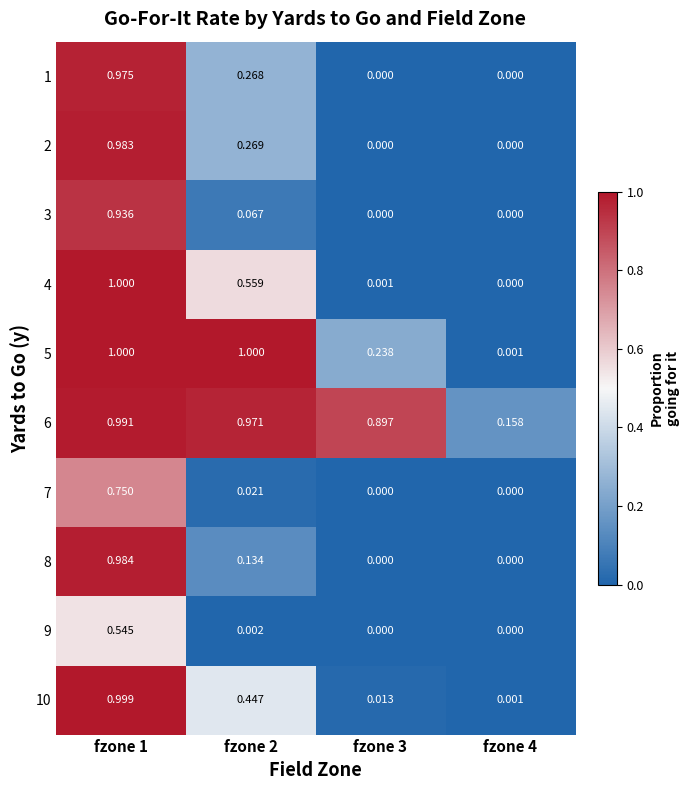

Reading left to right, transcribe all the data shown in this chart.

1: fzone 1=1.0	fzone 2=0.3	fzone 3=0.0	fzone 4=0.0
2: fzone 1=1.0	fzone 2=0.3	fzone 3=0.0	fzone 4=0.0
3: fzone 1=0.9	fzone 2=0.1	fzone 3=0.0	fzone 4=0.0
4: fzone 1=1.0	fzone 2=0.6	fzone 3=0.0	fzone 4=0.0
5: fzone 1=1.0	fzone 2=1.0	fzone 3=0.2	fzone 4=0.0
6: fzone 1=1.0	fzone 2=1.0	fzone 3=0.9	fzone 4=0.2
7: fzone 1=0.8	fzone 2=0.0	fzone 3=0.0	fzone 4=0.0
8: fzone 1=1.0	fzone 2=0.1	fzone 3=0.0	fzone 4=0.0
9: fzone 1=0.5	fzone 2=0.0	fzone 3=0.0	fzone 4=0.0
10: fzone 1=1.0	fzone 2=0.4	fzone 3=0.0	fzone 4=0.0